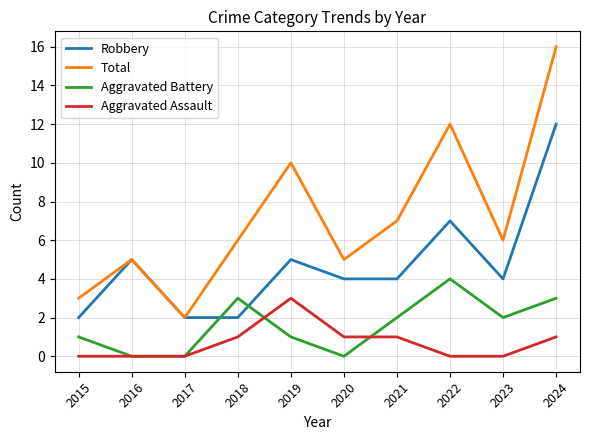

The value of Robbery at 2015 is 2. True or false?

True